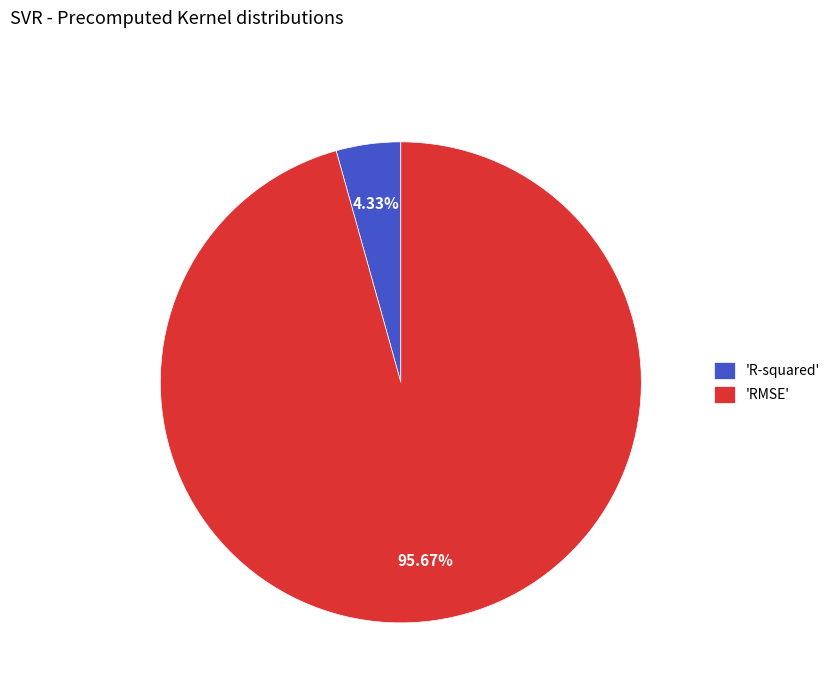

What is the majority slice?

'RMSE'